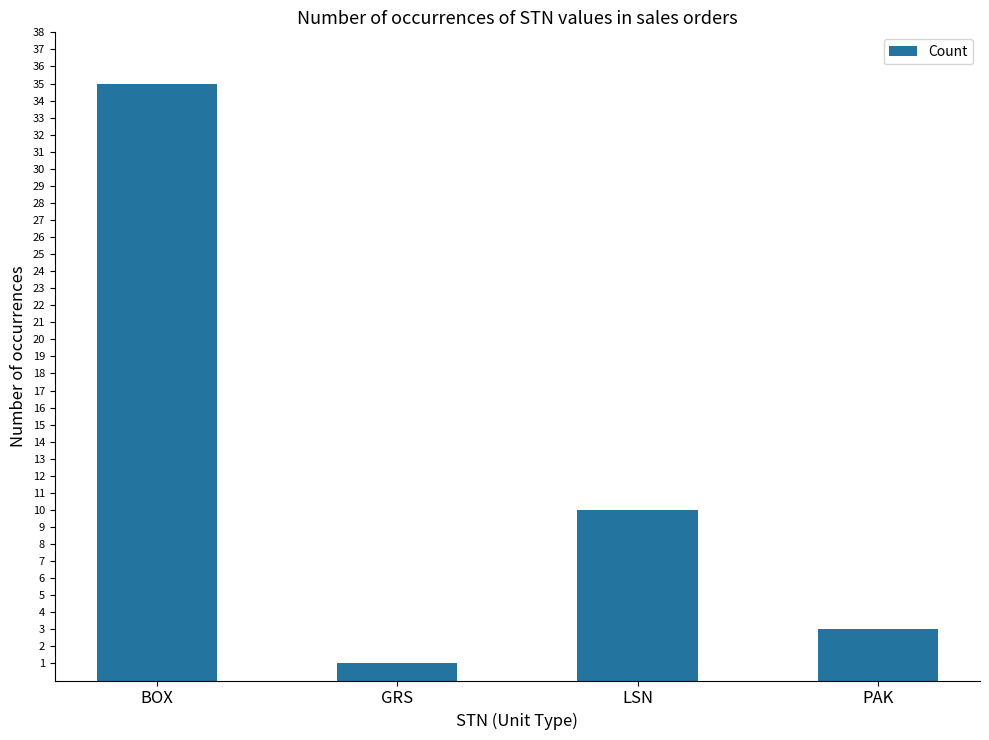

What is the value of the 4th bar from the left?

3